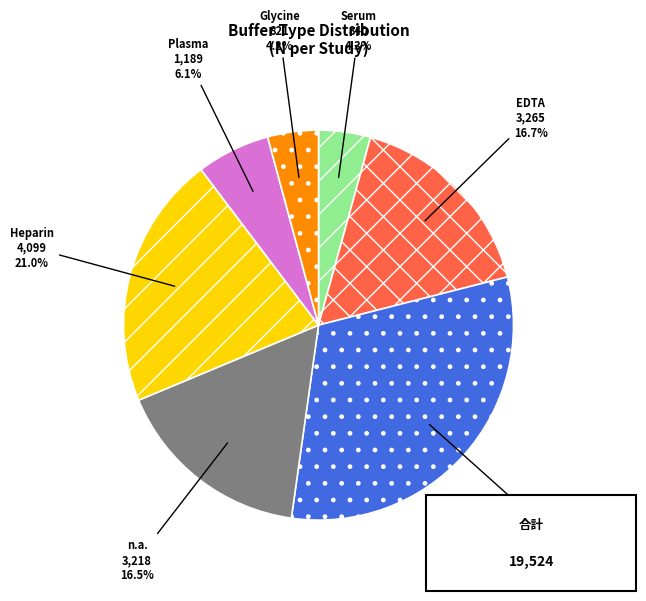

The Serum slice represents 4% of the pie. True or false?

True